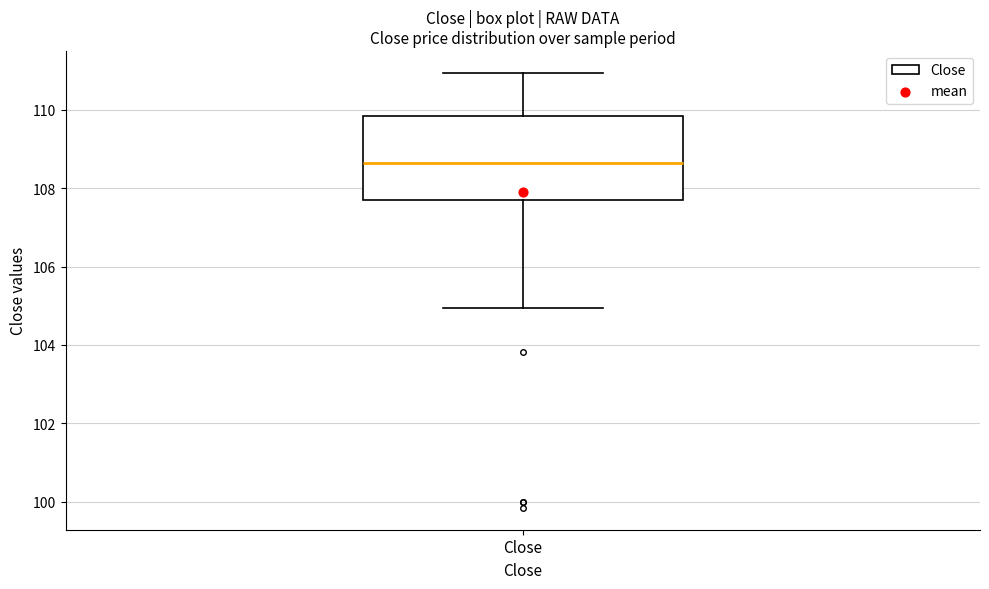

Transcribe this box plot: give where the median line is, the range the box spans, and where the two whiskers end, as read against the y-axis. The values are not printed on the chart, so give them approximately, as read against the axis.

median 108.6, box 107.6 to 109.8, whiskers 105.0 to 111.0